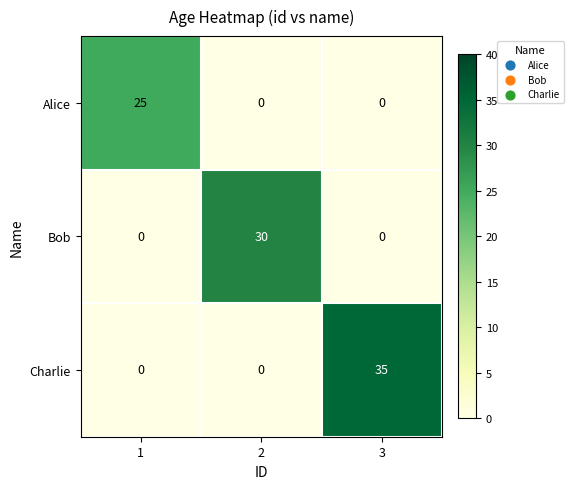

Reading right to left, transcribe all the data shown in this chart.

Alice: 0	0	25
Bob: 0	30	0
Charlie: 35	0	0